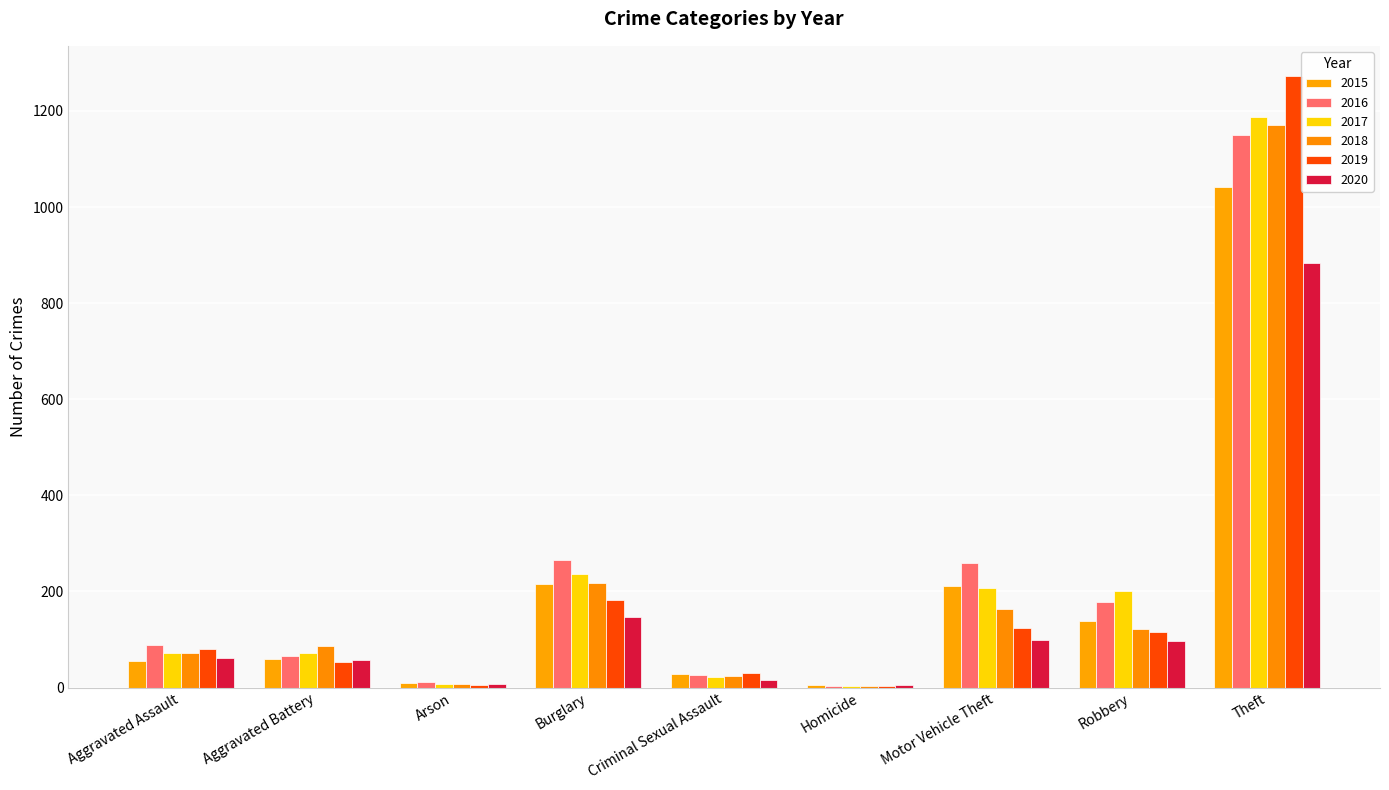

At which category is the sum across all series the highest?

Theft